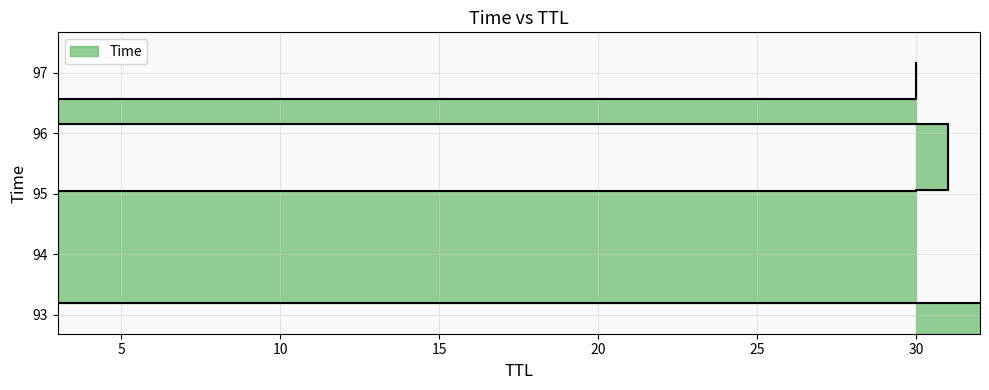

What is the label of the 4th point from the left?

31